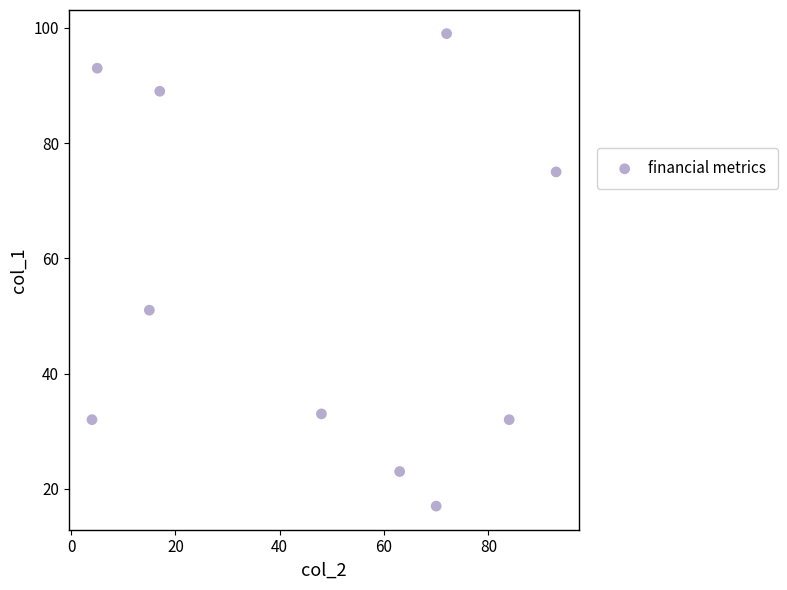

What Y value in the scatter plot is closest to 58?

51